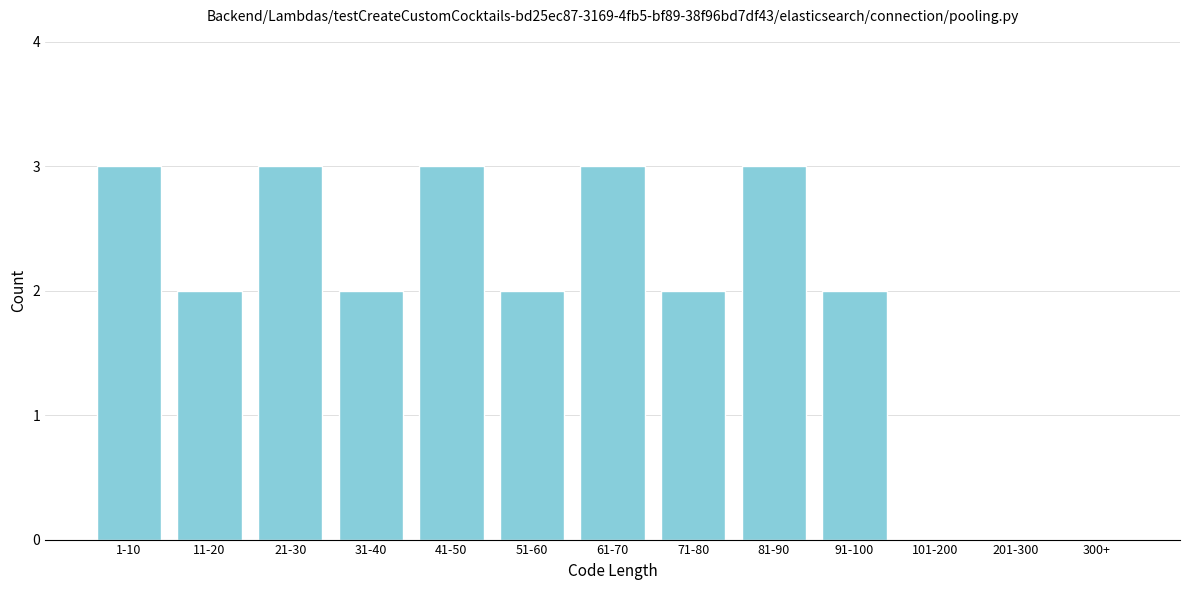

What is the sum of the values at 81-90 and 1-10?

6